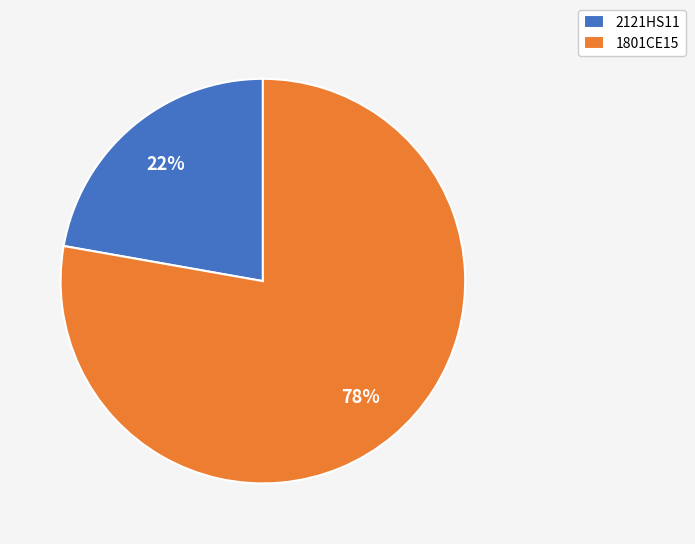

What is the largest slice in the pie chart?

1801CE15